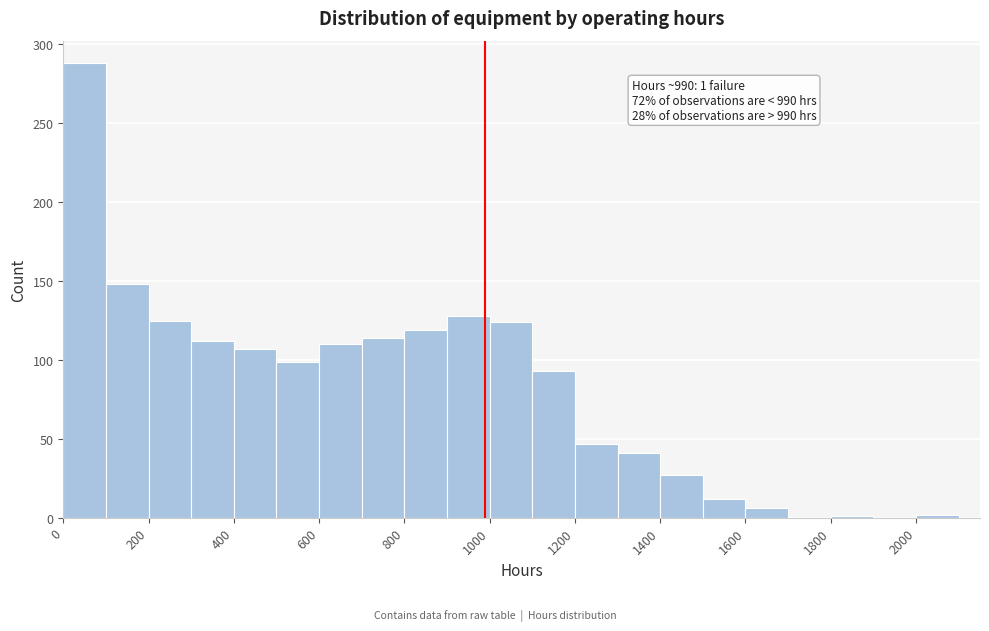

Which range on the x-axis has the tallest bar?

0 to 100